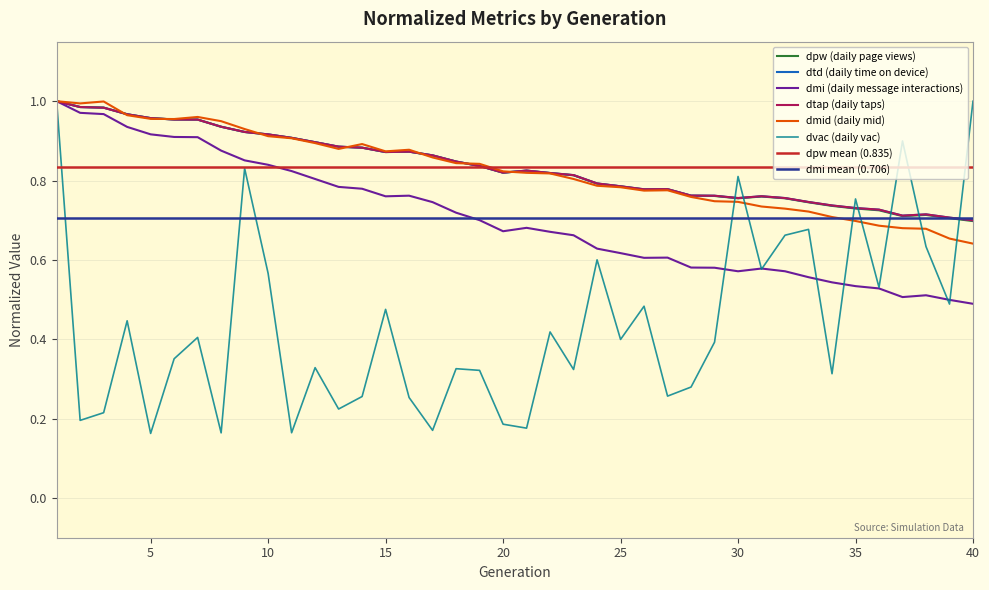

Between which two adjacent categories do dmid and dvac first intersect?

29 and 30